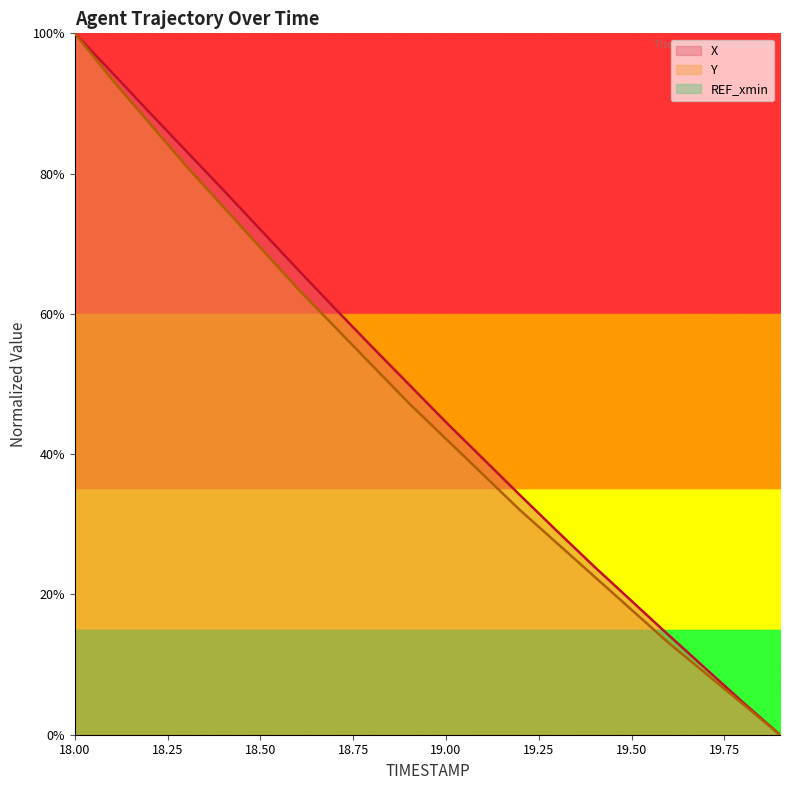

Read the Y value at 19.50.

17.8